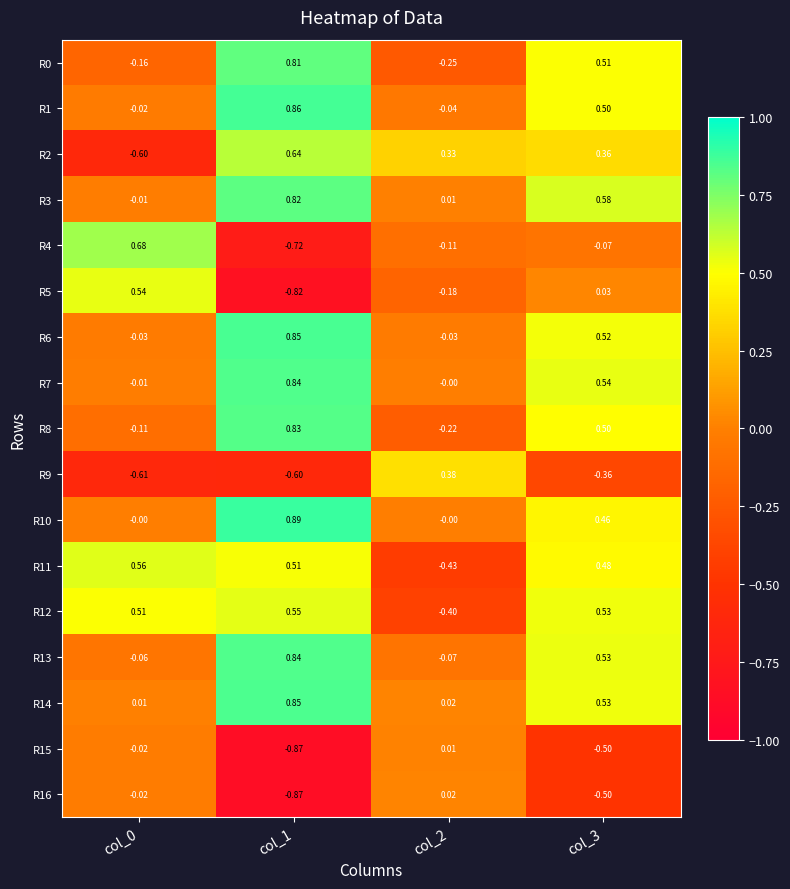

Which series has the largest total across all categories?

R14